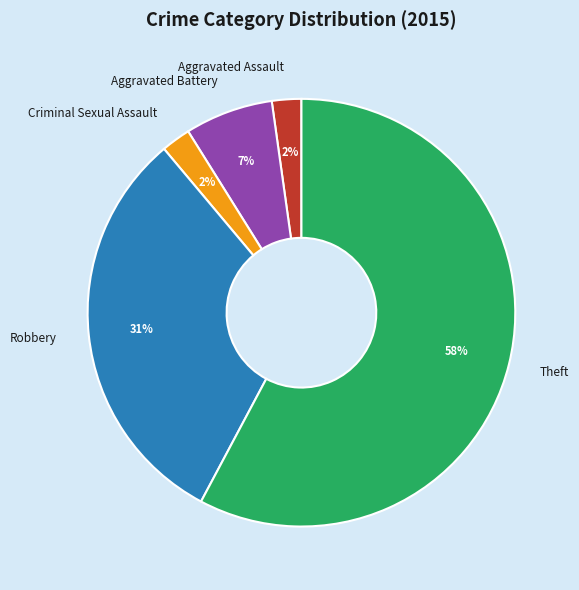

Do Aggravated Battery and Criminal Sexual Assault together represent more than half of the pie?

No